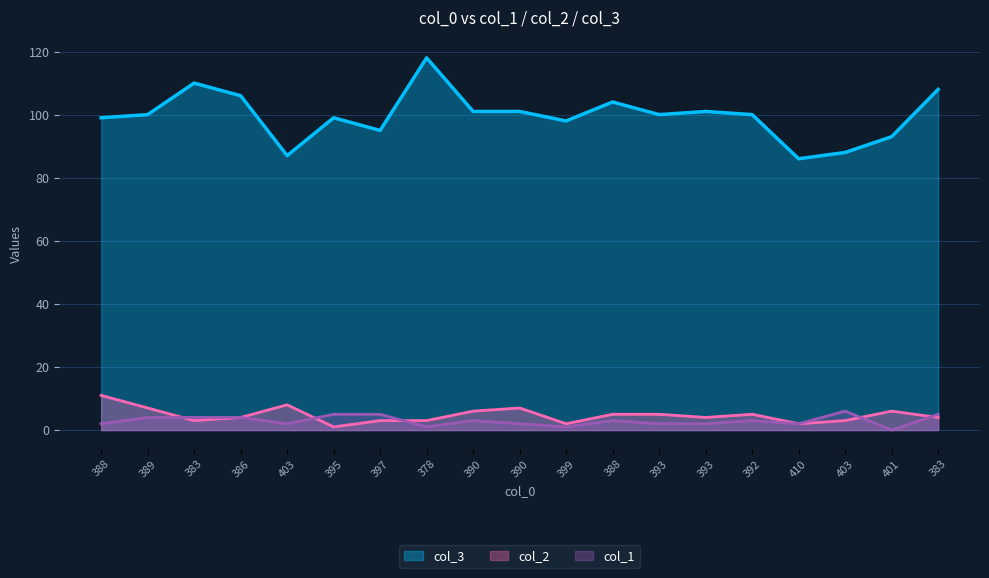

True or false: col_3 has a value of 100 at 389.

True